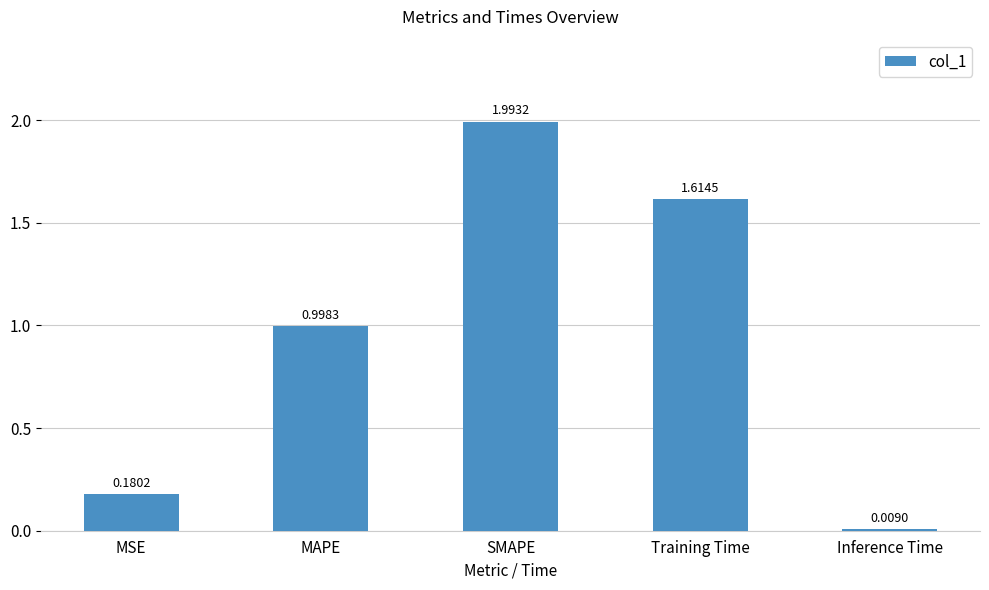

Does the chart contain any negative values?

No